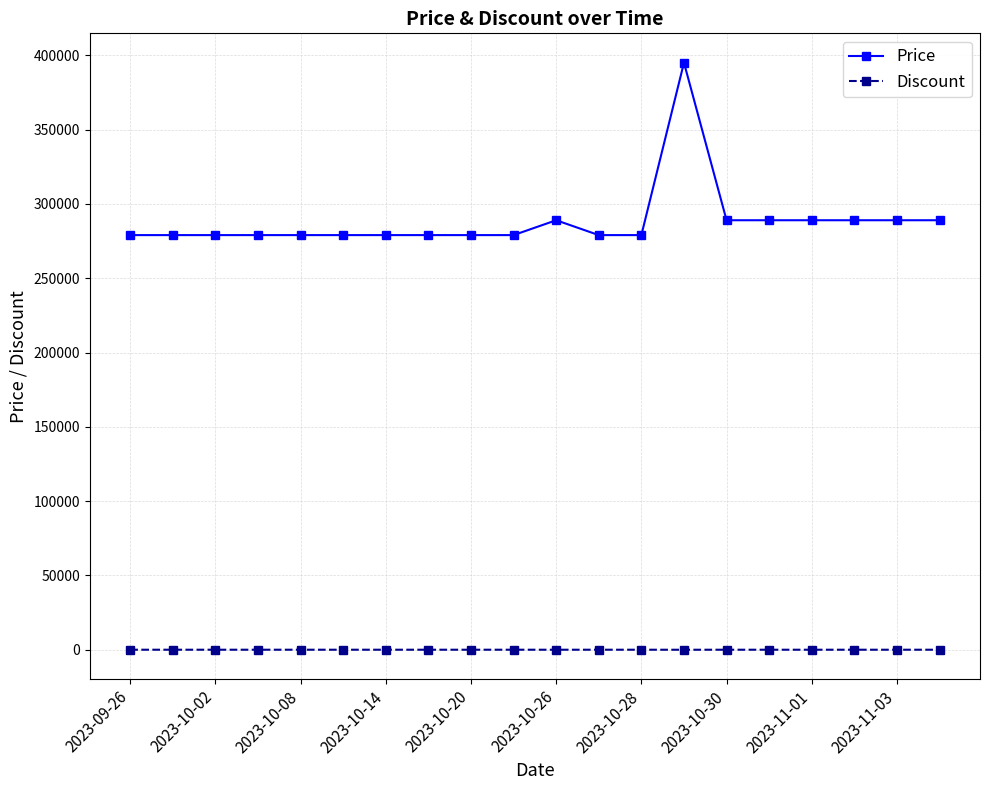

Which series has the widest spread of values?

Price